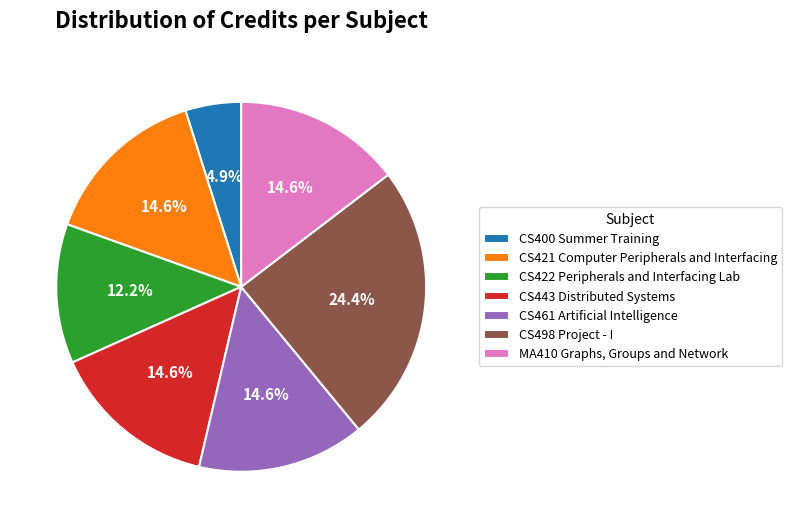

To the nearest percent, what is the difference between the largest and smallest slice percentages?

20%